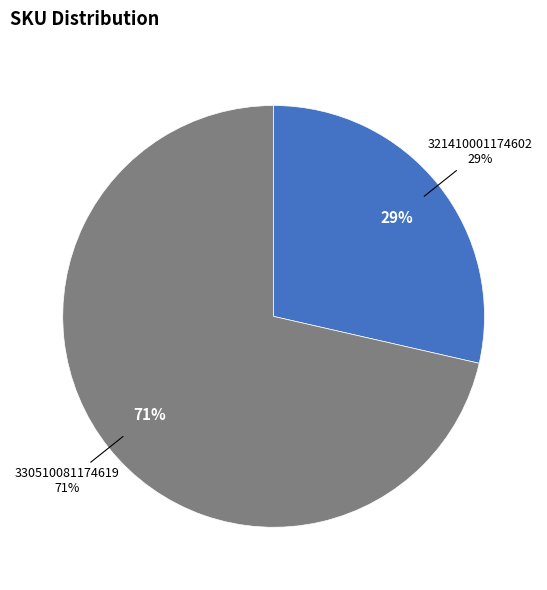

Is there a majority slice in this chart?

Yes